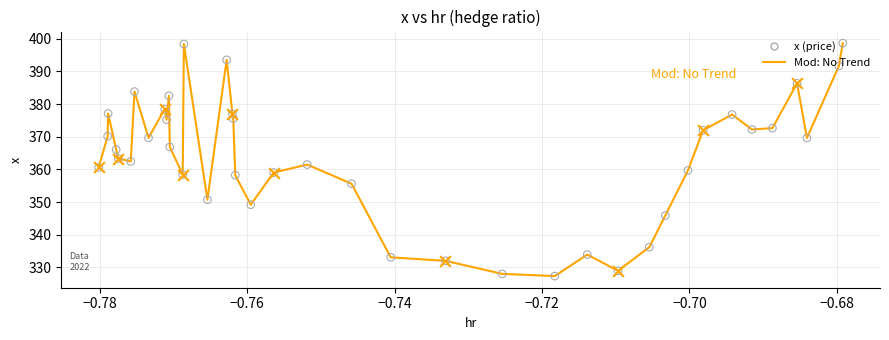

What is the smallest value displayed?

327.4